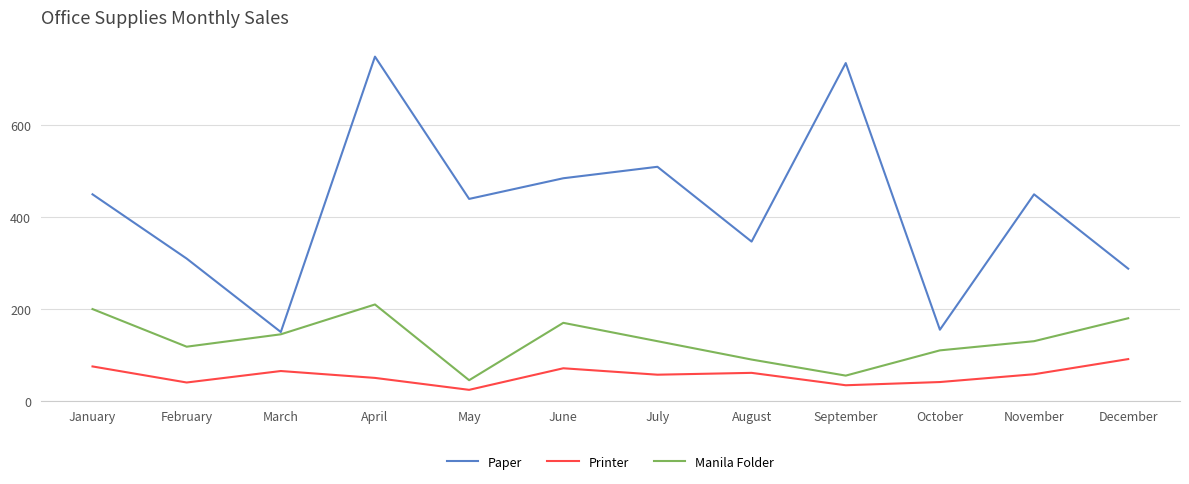

Rank the series by their average value, from highest to lowest.

Paper, Manila Folder, Printer